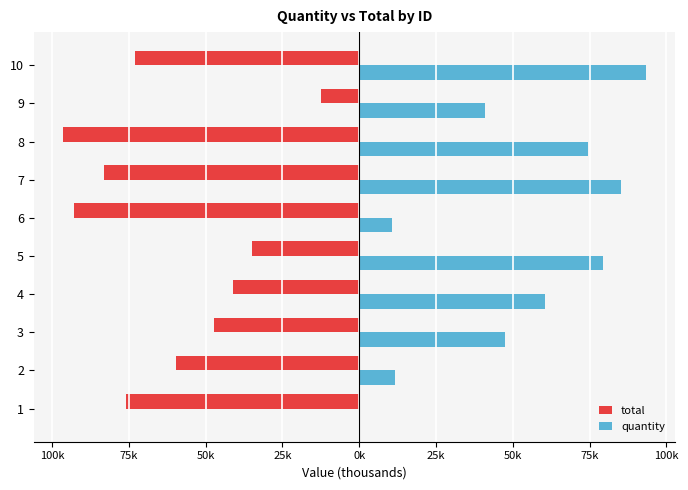

What are all the series names shown in the legend?

total, quantity